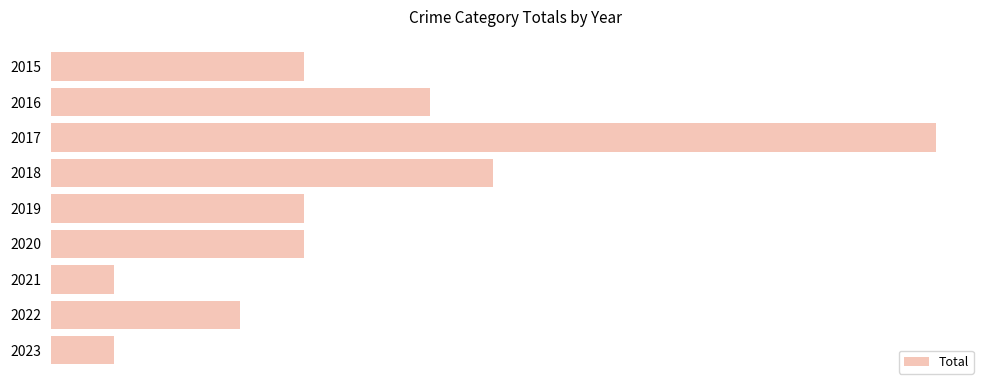

Does the chart contain any negative values?

No